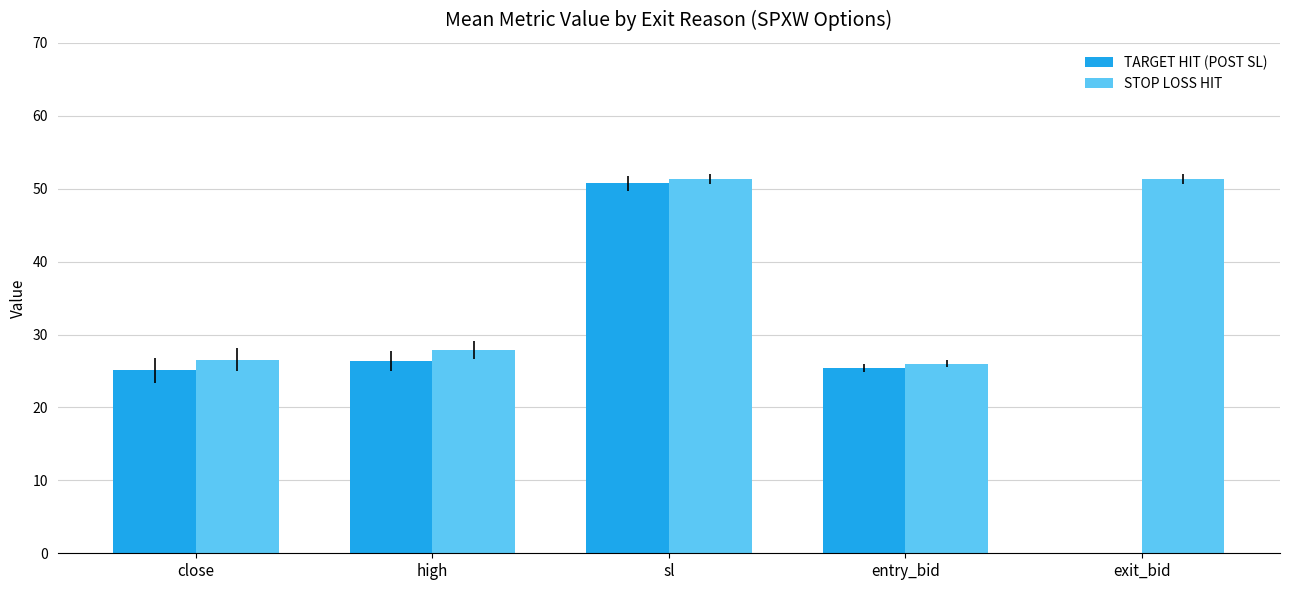

Which category has the highest value in the TARGET HIT (POST SL) series?

sl